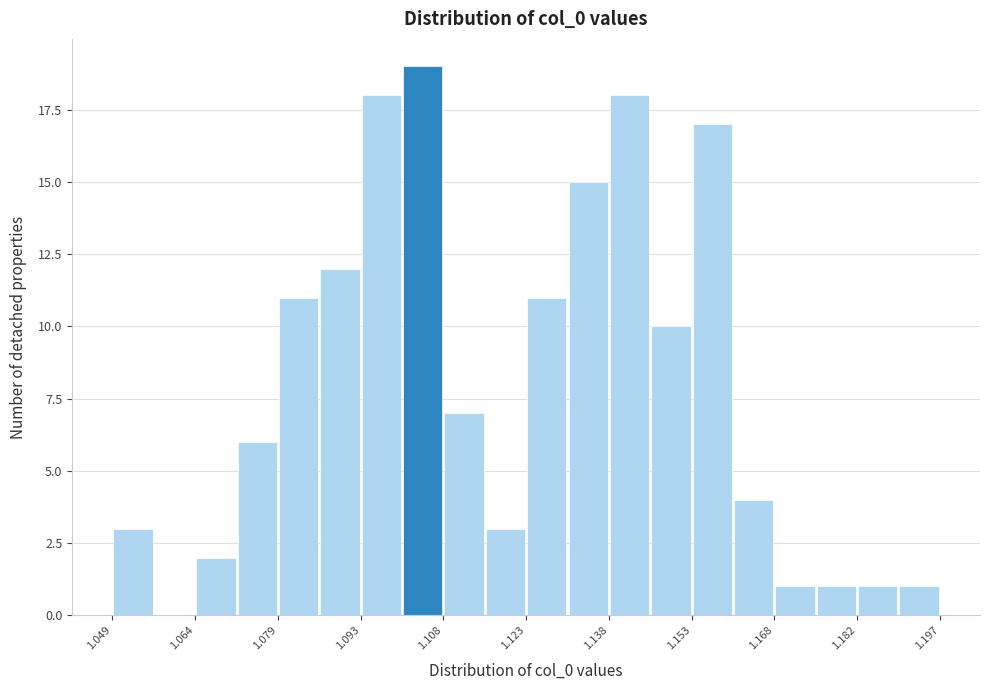

Around what value on the x-axis is the tallest bar? Give the approximate position of its centre, as read against the axis.

1.104